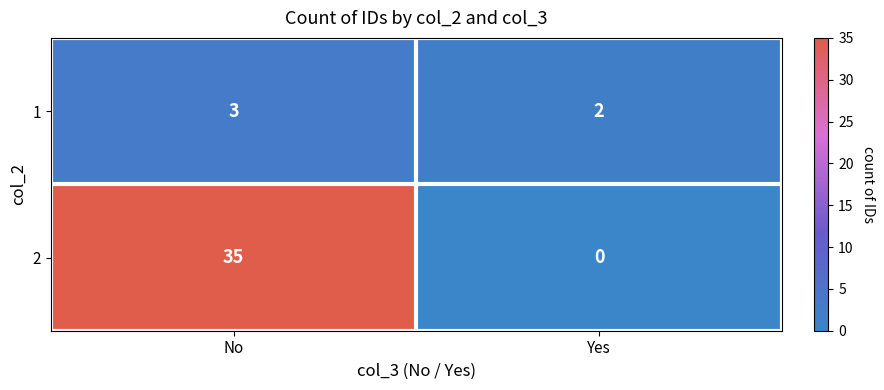

What is the maximum value shown in the chart?

35